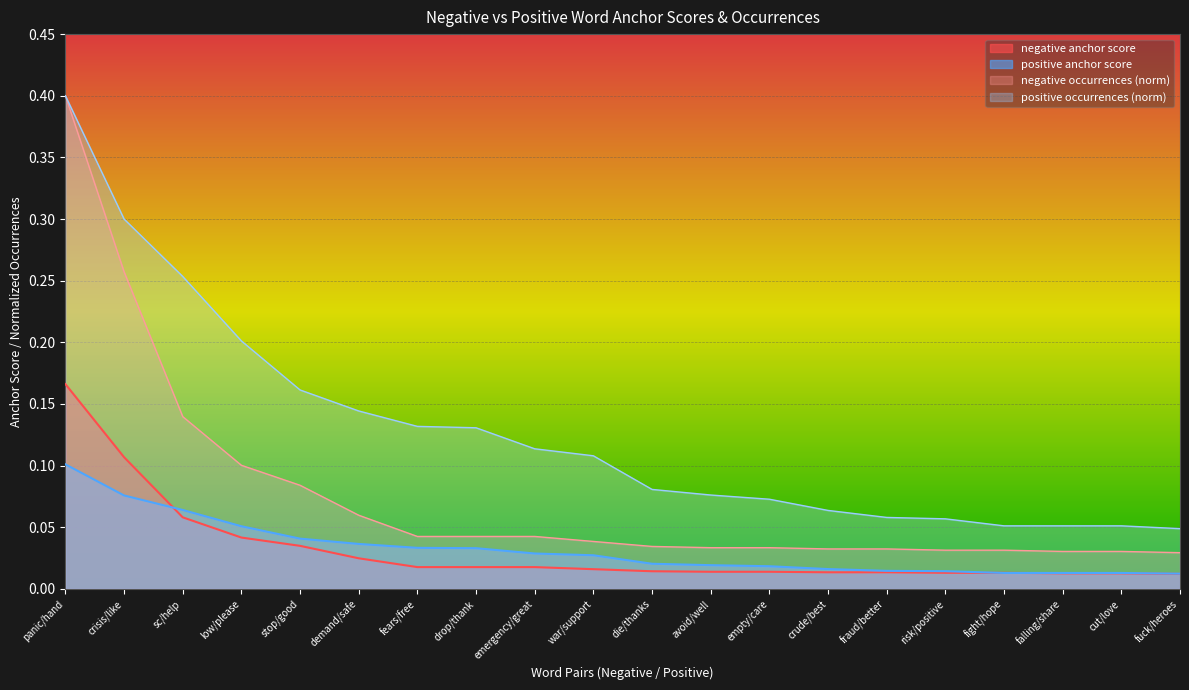

Where is negative occurrences nearest to the value 0?

fuck/heroes